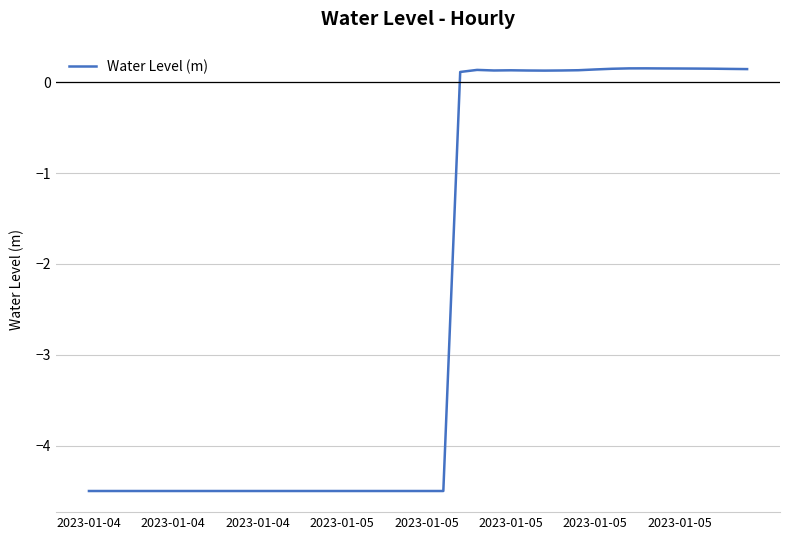

What is the smallest value displayed?

-4.5